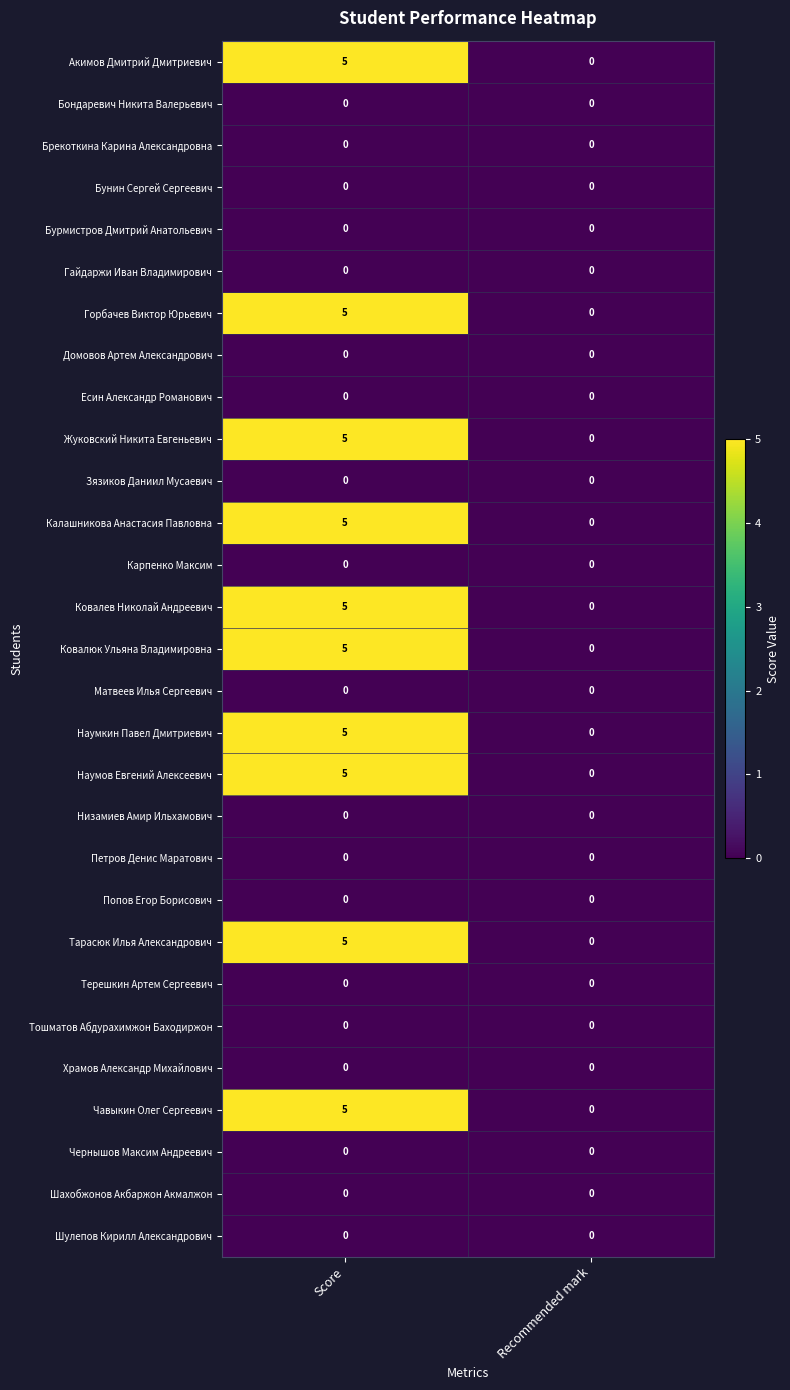

What is the total value across all series at Score?

50